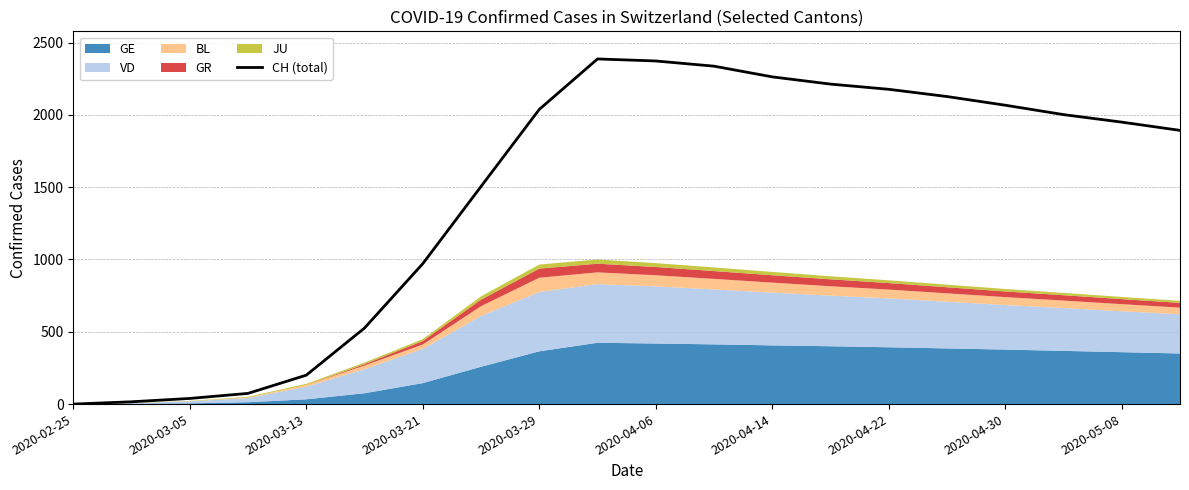

How many data points are less than 2002?

10